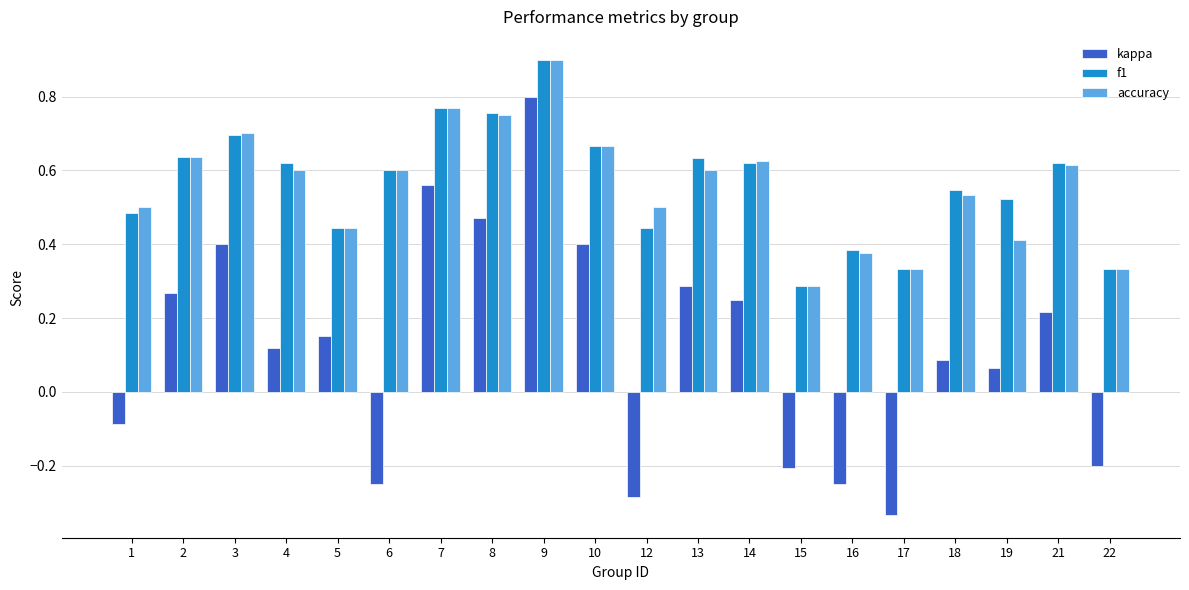

What is the sum of all accuracy values?

11.2